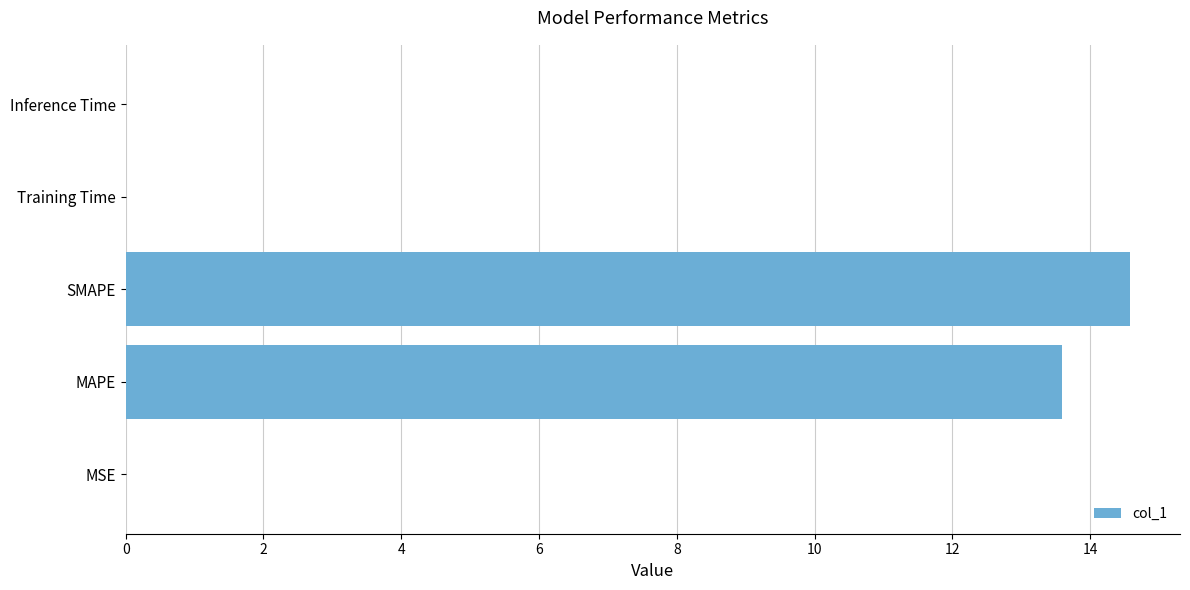

Between MSE and SMAPE, which is larger?

SMAPE